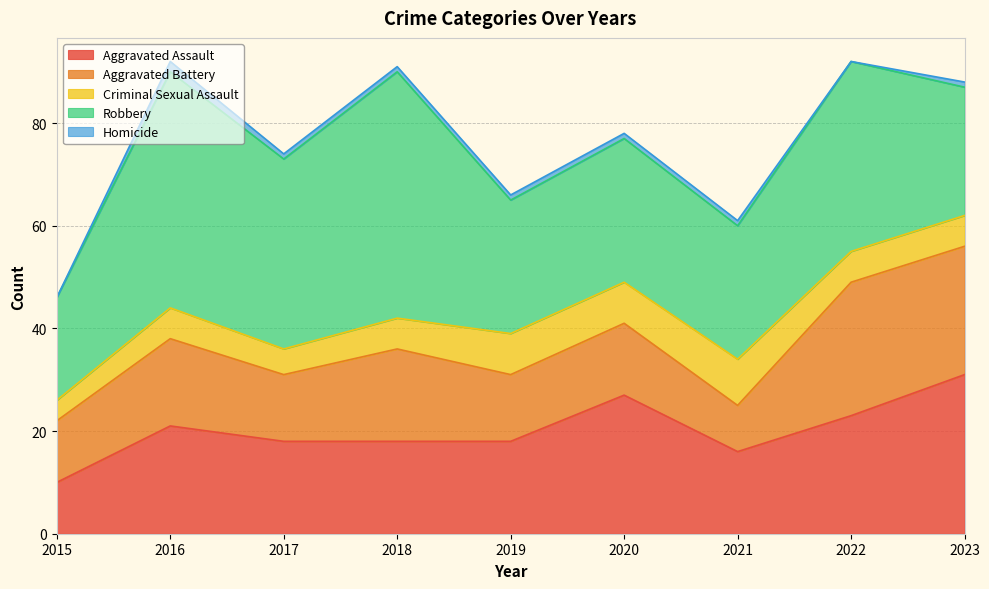

List the series in order of their peak value, highest first.

Robbery, Aggravated Assault, Aggravated Battery, Criminal Sexual Assault, Homicide